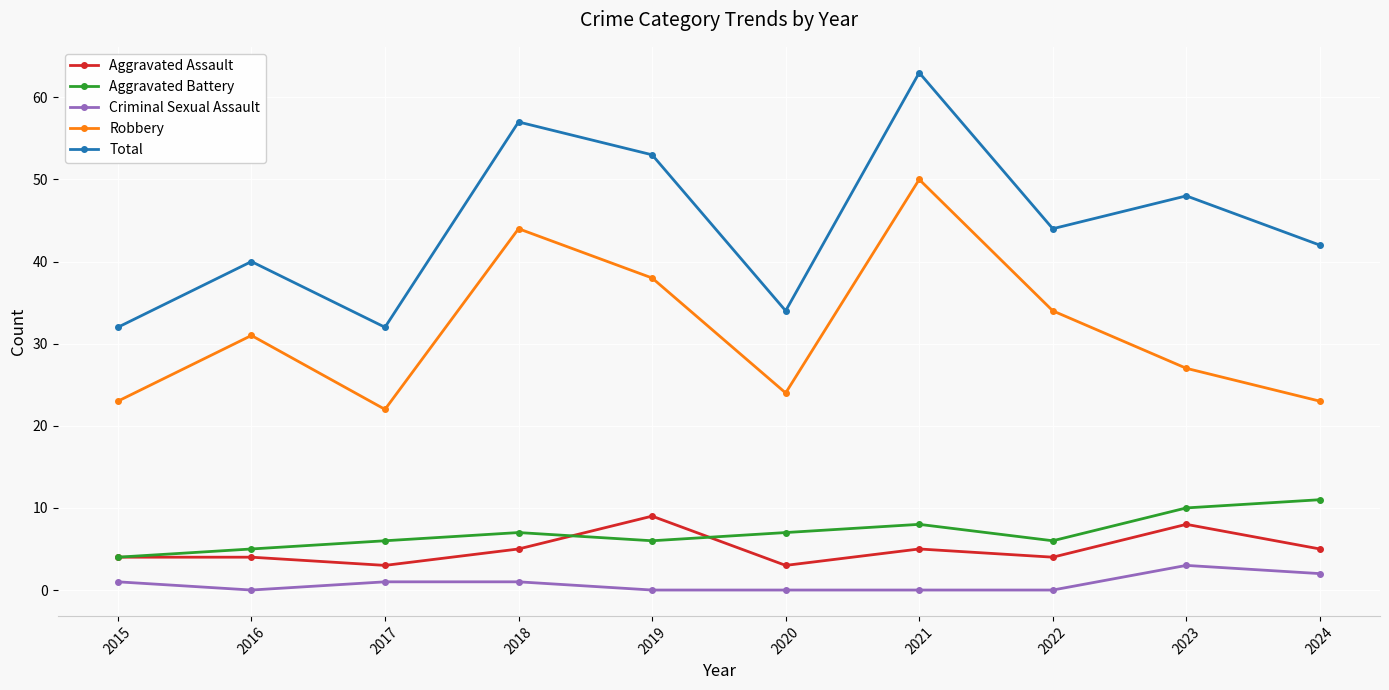

True or false: Aggravated Assault and Criminal Sexual Assault intersect in this chart.

False